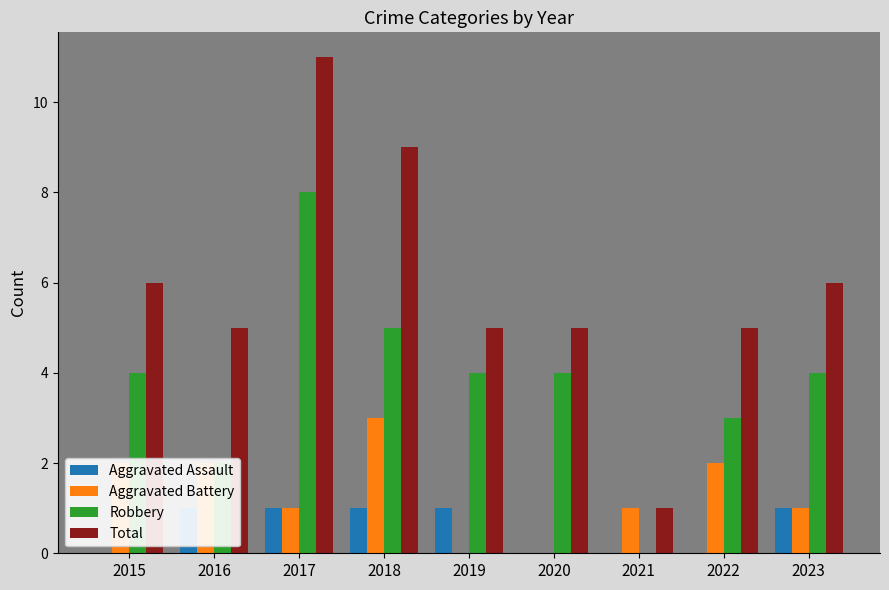

Count the Total values in the range 5 to 6.

6